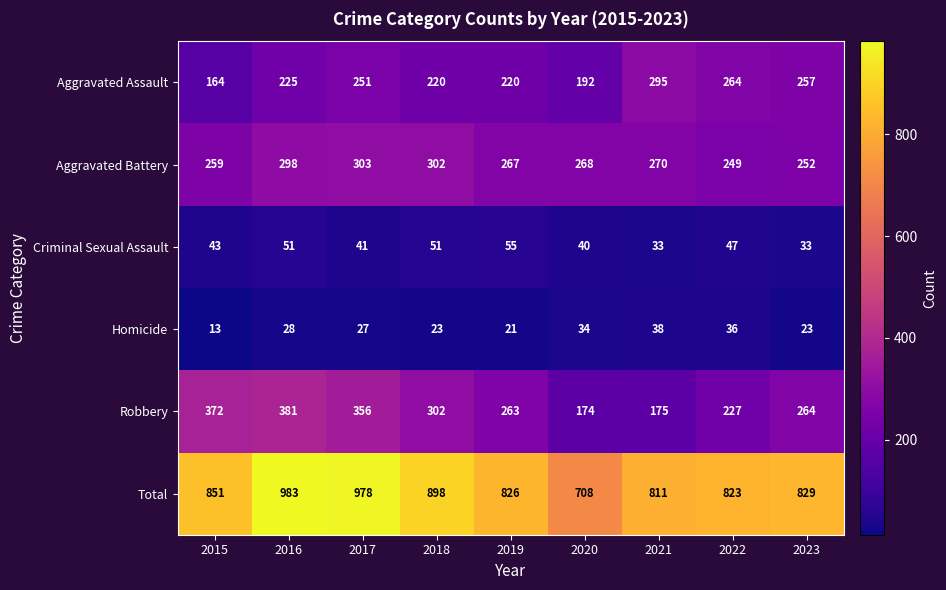

Count the number of data series in this chart.

6